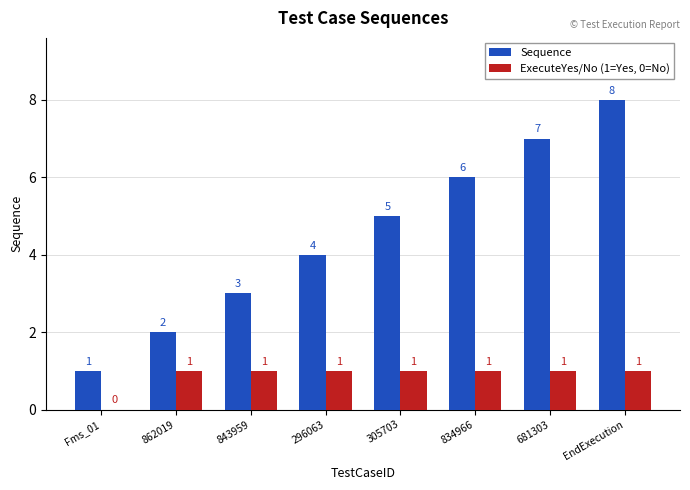

What is the difference between the Sequence values at EndExecution and 681303?

1